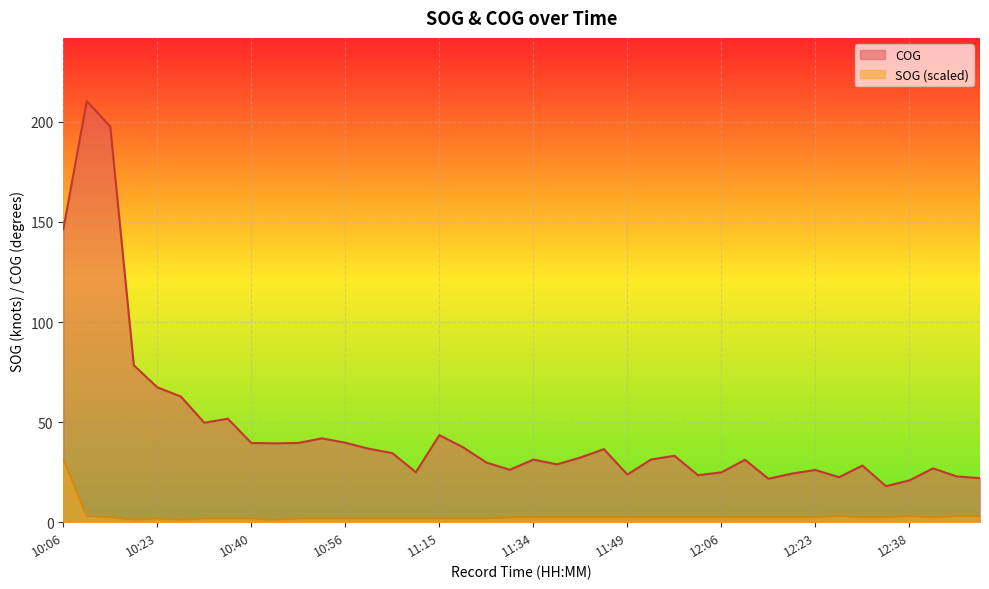

At which category does SOG reach its first local valley?

10:19